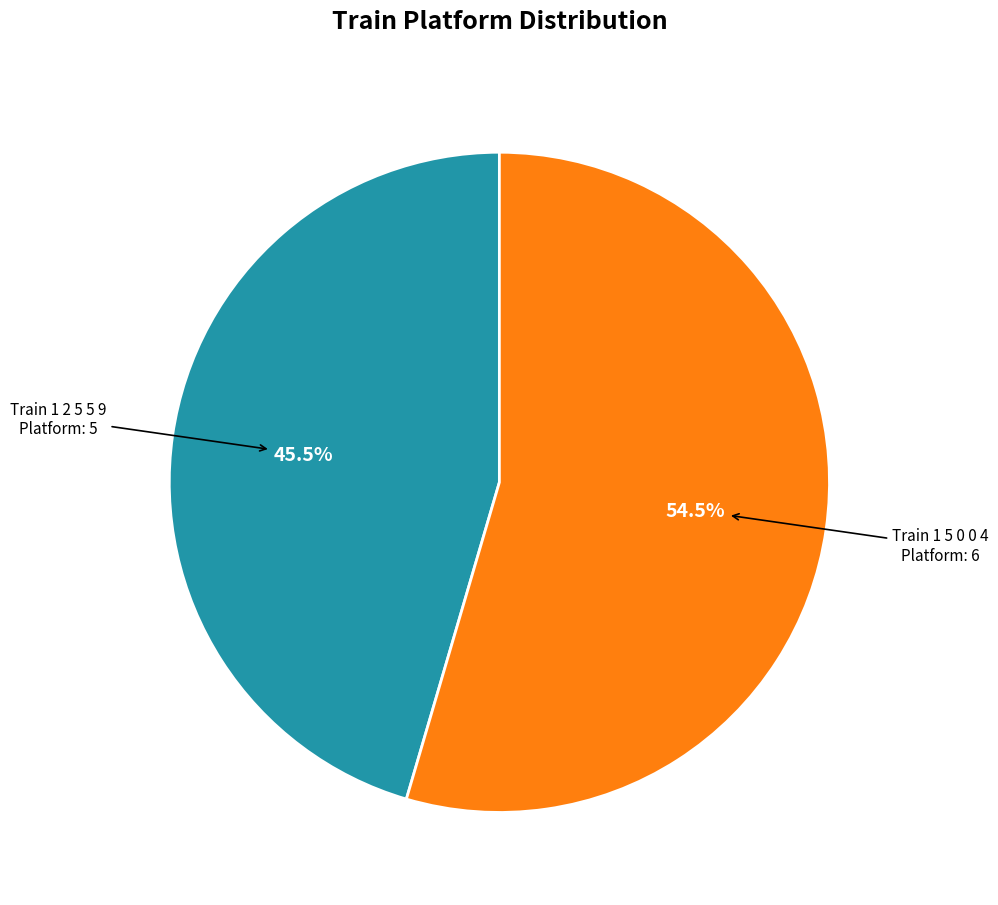

Does any single category account for the majority?

Yes